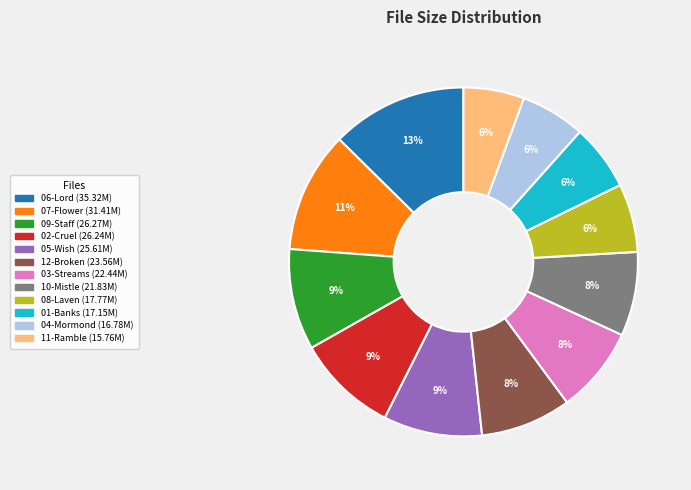

Is there any slice that represents more than half of the pie?

No